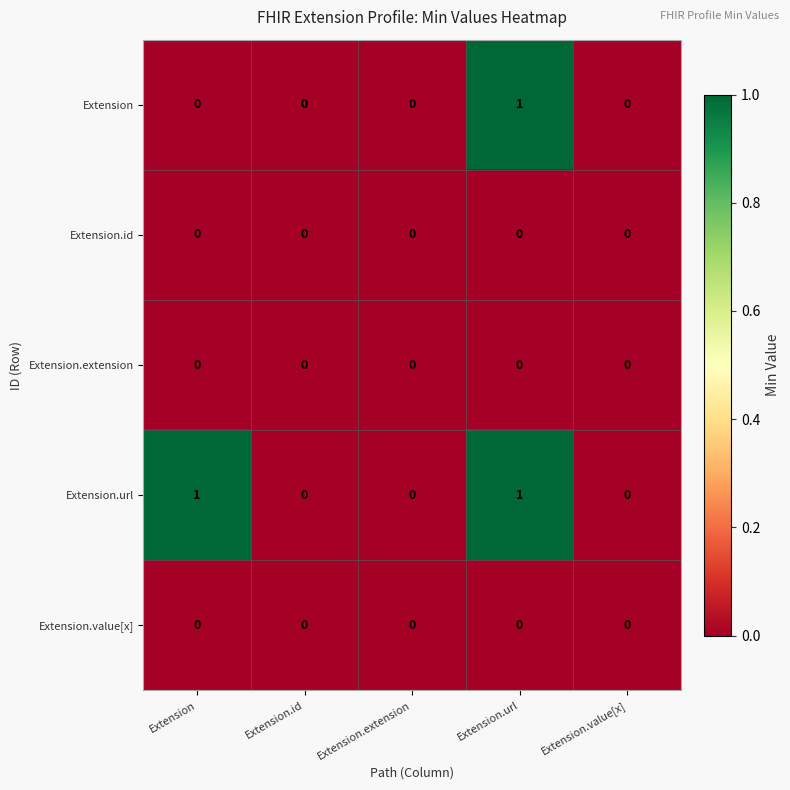

Reading left to right, extract all data points from this chart.

Extension: 0	0	0	1	0
Extension.id: 0	0	0	0	0
Extension.extension: 0	0	0	0	0
Extension.url: 1	0	0	1	0
Extension.value[x]: 0	0	0	0	0